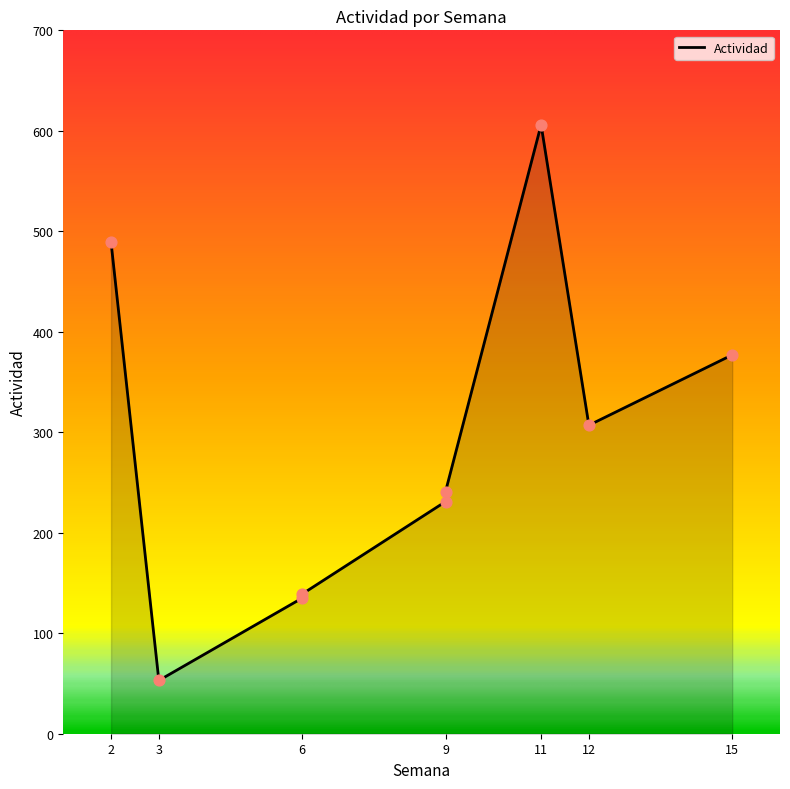

What is the ratio of the value at 11 to the value at 9?

2.6